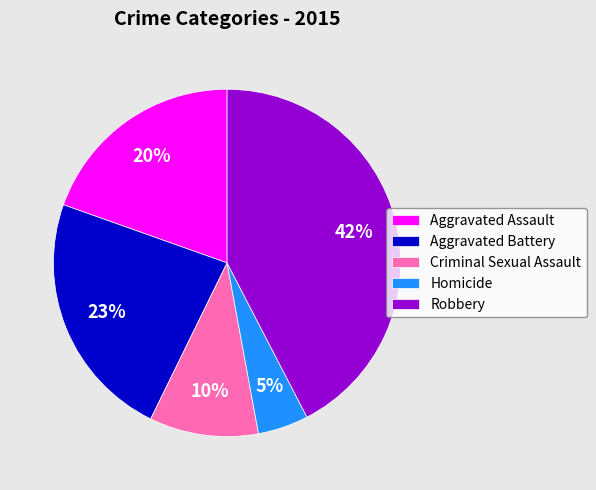

Do Homicide and Aggravated Battery together represent more than half of the pie?

No